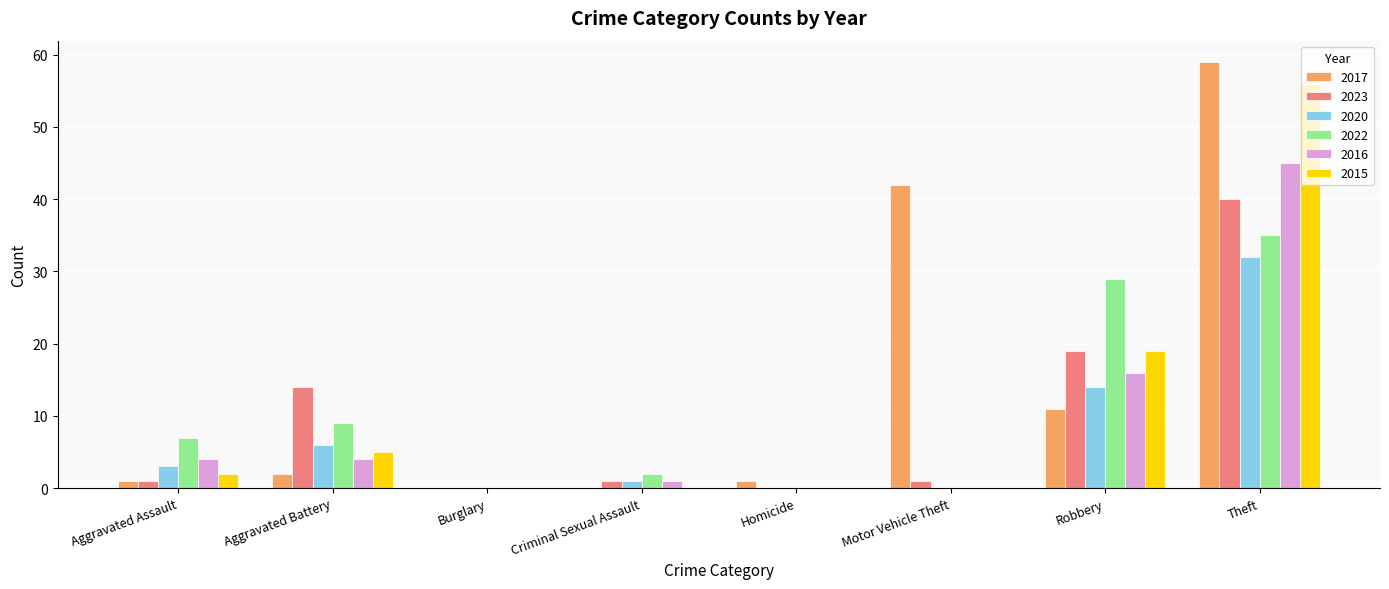

How many distinct data groups are displayed?

6